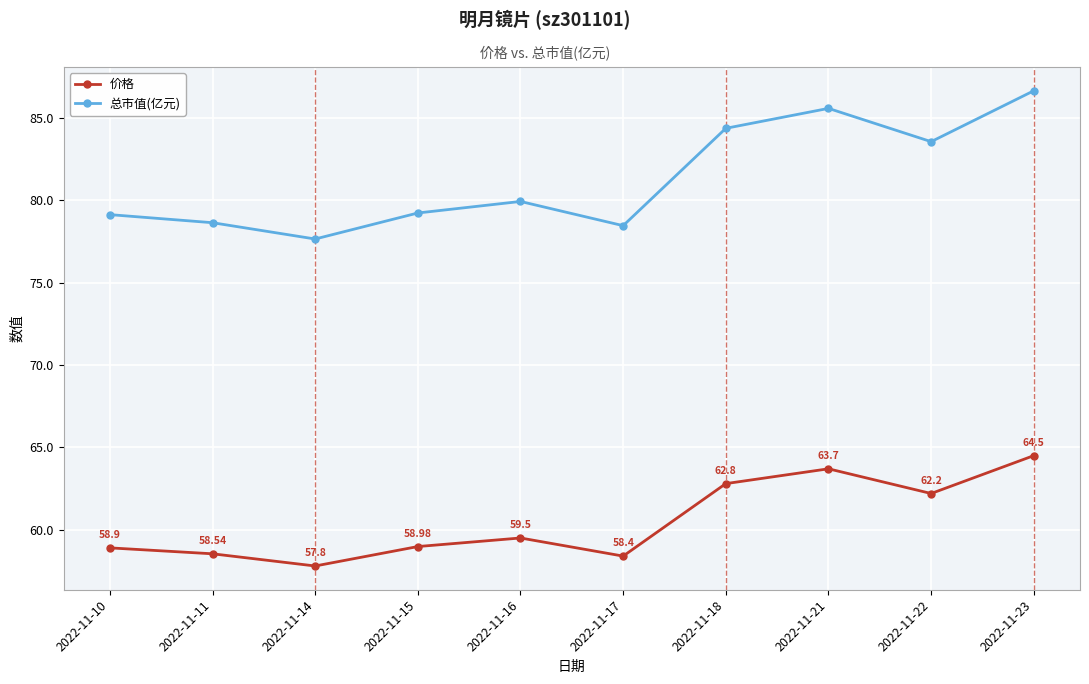

True or false: 价格 has more than 2 points higher than both neighbors.

False